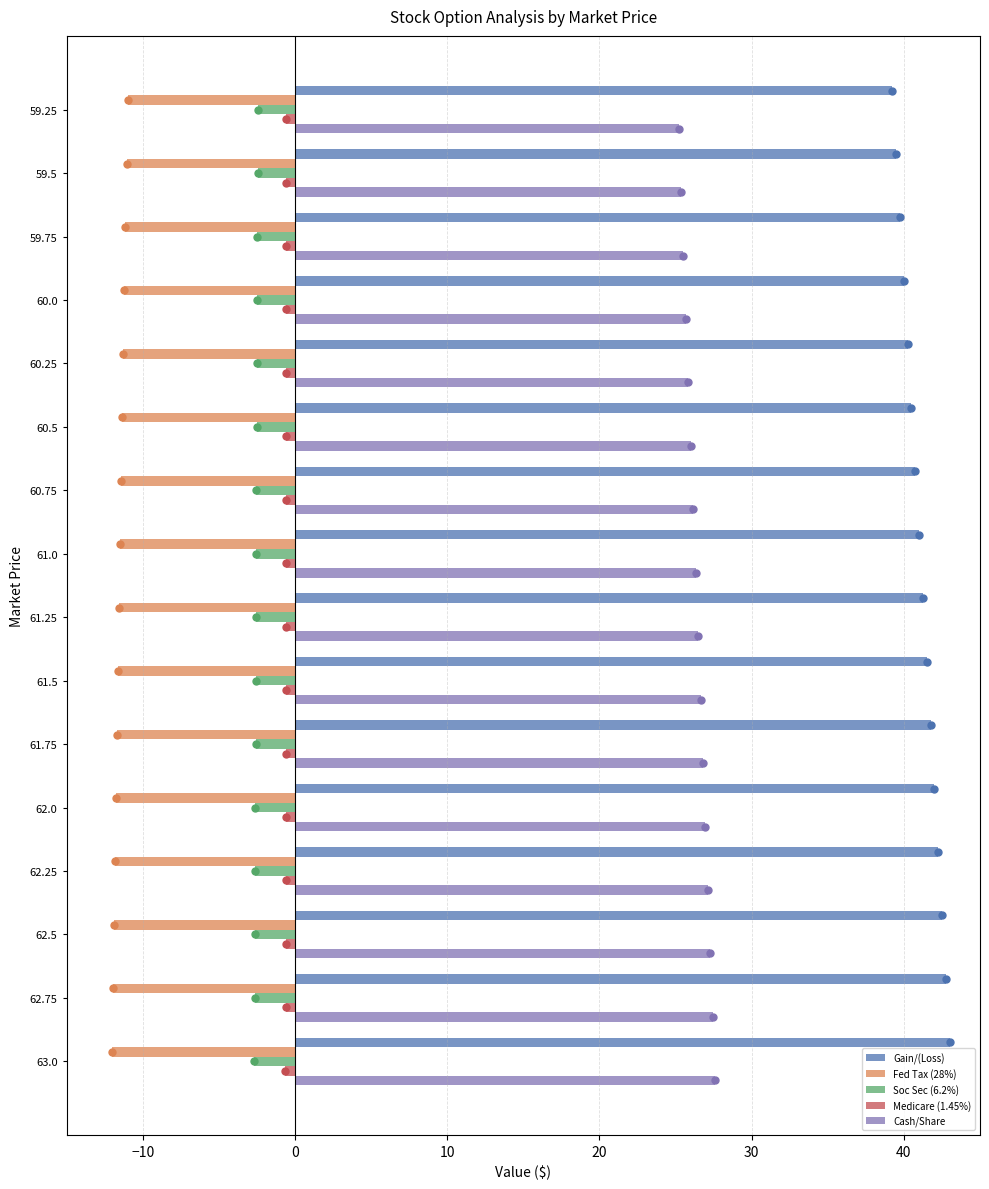

True or false: Soc Sec (6.2%) has a value of -2.6 at 62.5.

True